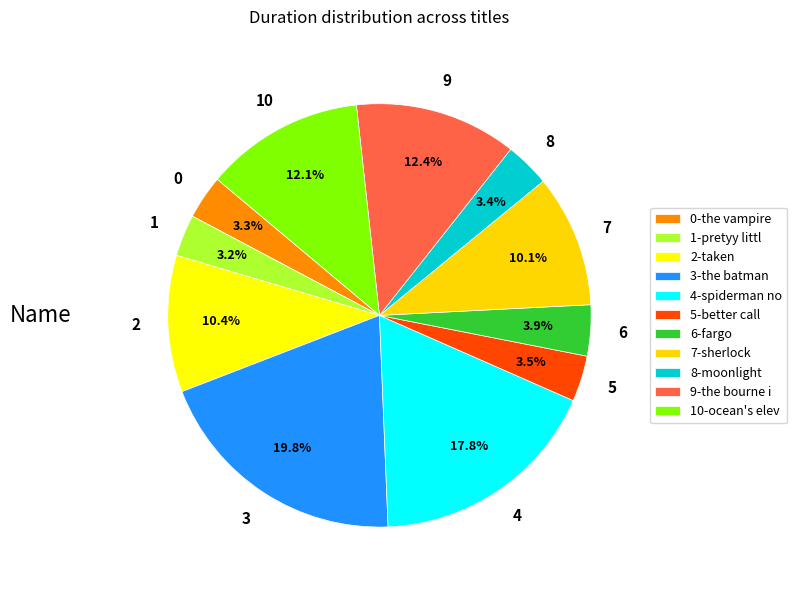

How many segments does this pie chart have?

11